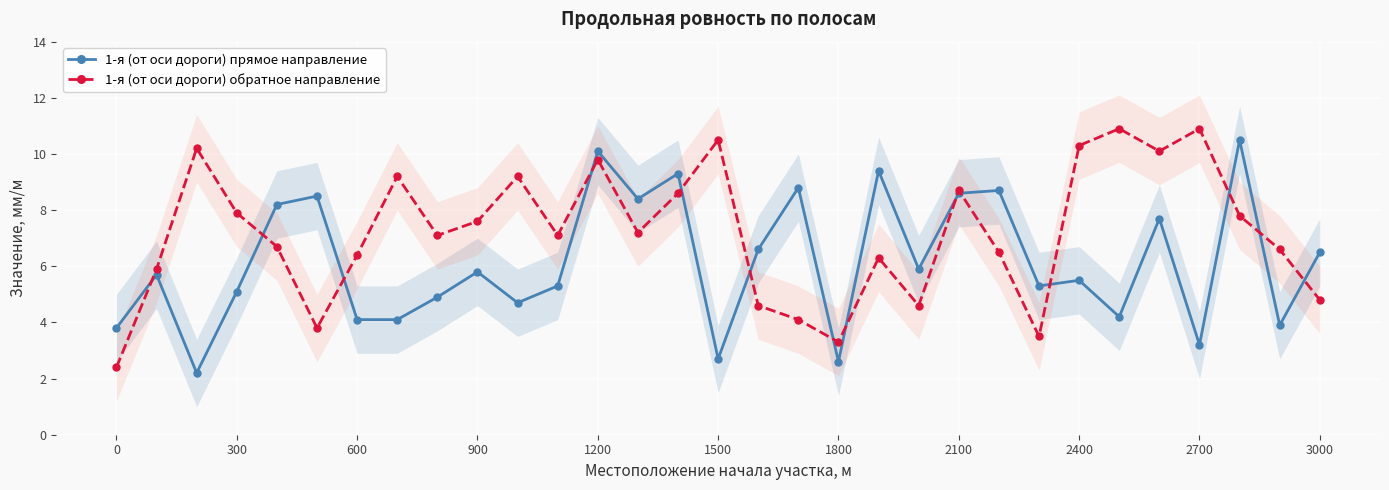

What position from the right is 0?

31